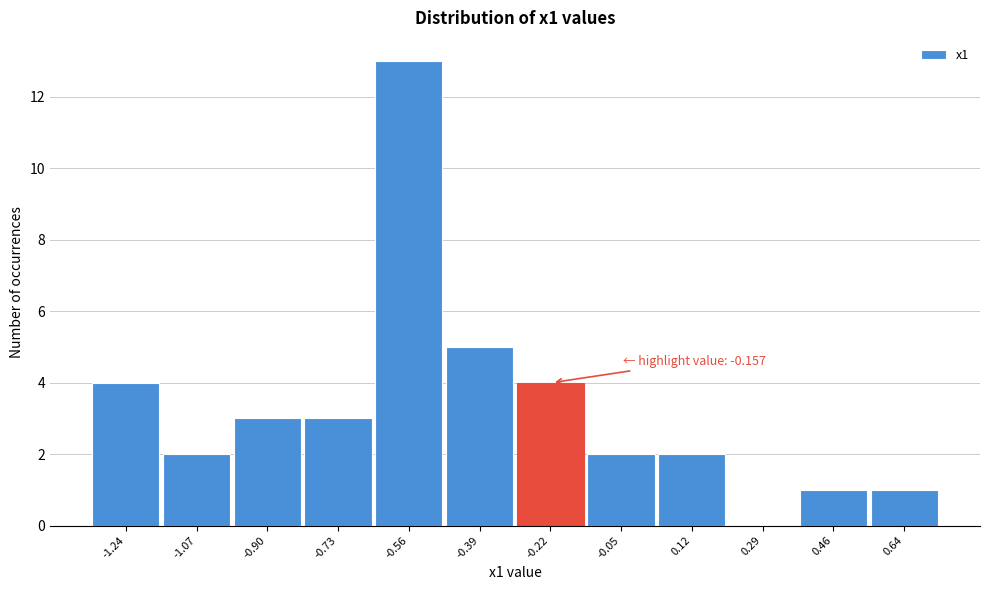

Reading left to right, extract all data points from this chart.

-1.24=4	-1.07=2	-0.90=3	-0.73=3	-0.56=13	-0.39=5	-0.22=4	-0.05=2	0.12=2	0.29=0	0.46=1	0.64=1